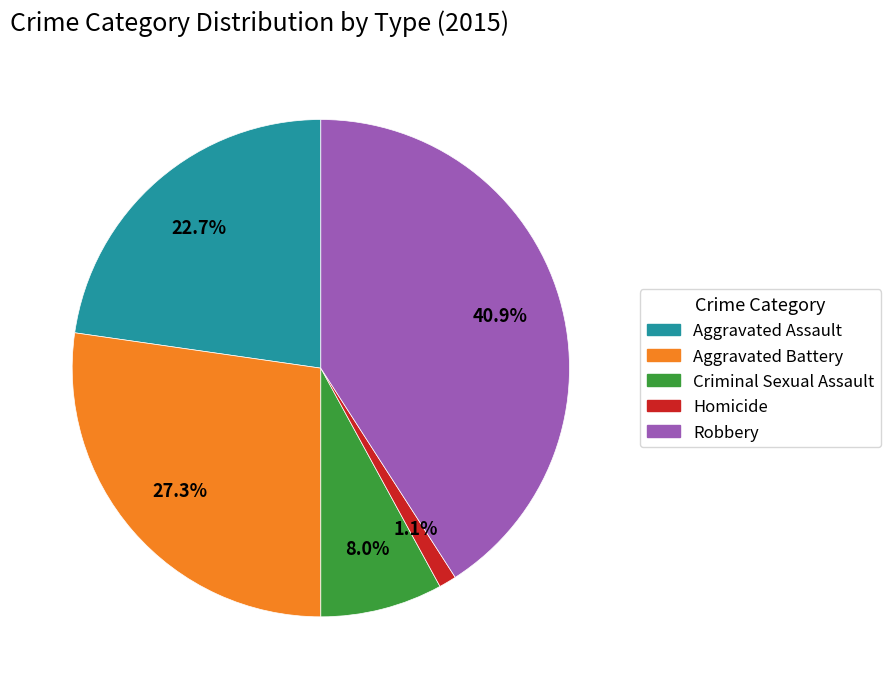

Do Aggravated Battery and Homicide together represent more than half of the pie?

No